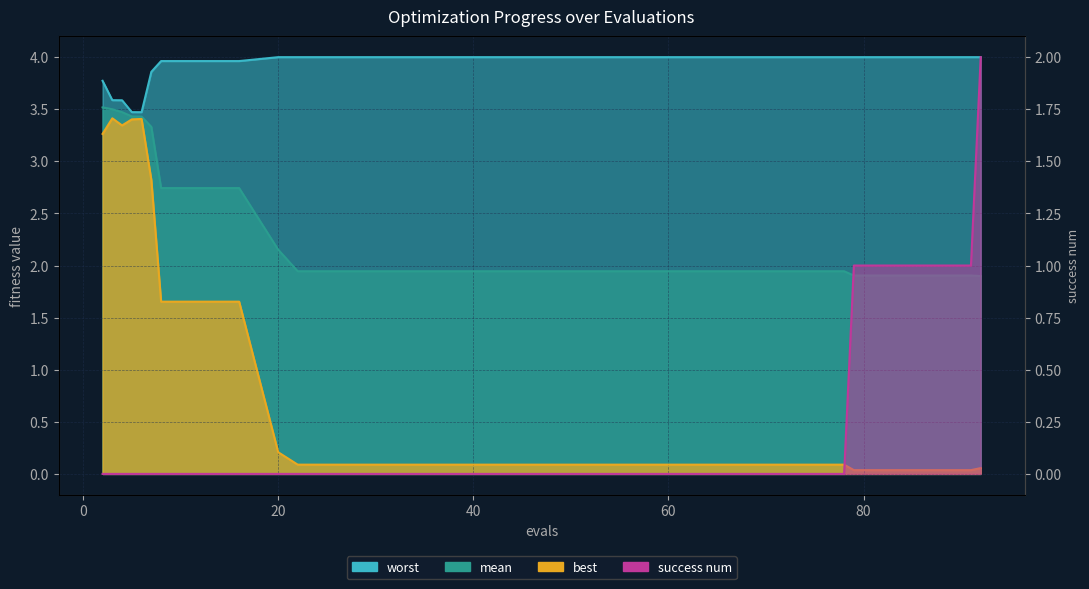

Rank the series by their average value, from lowest to highest.

success num, best, mean, worst